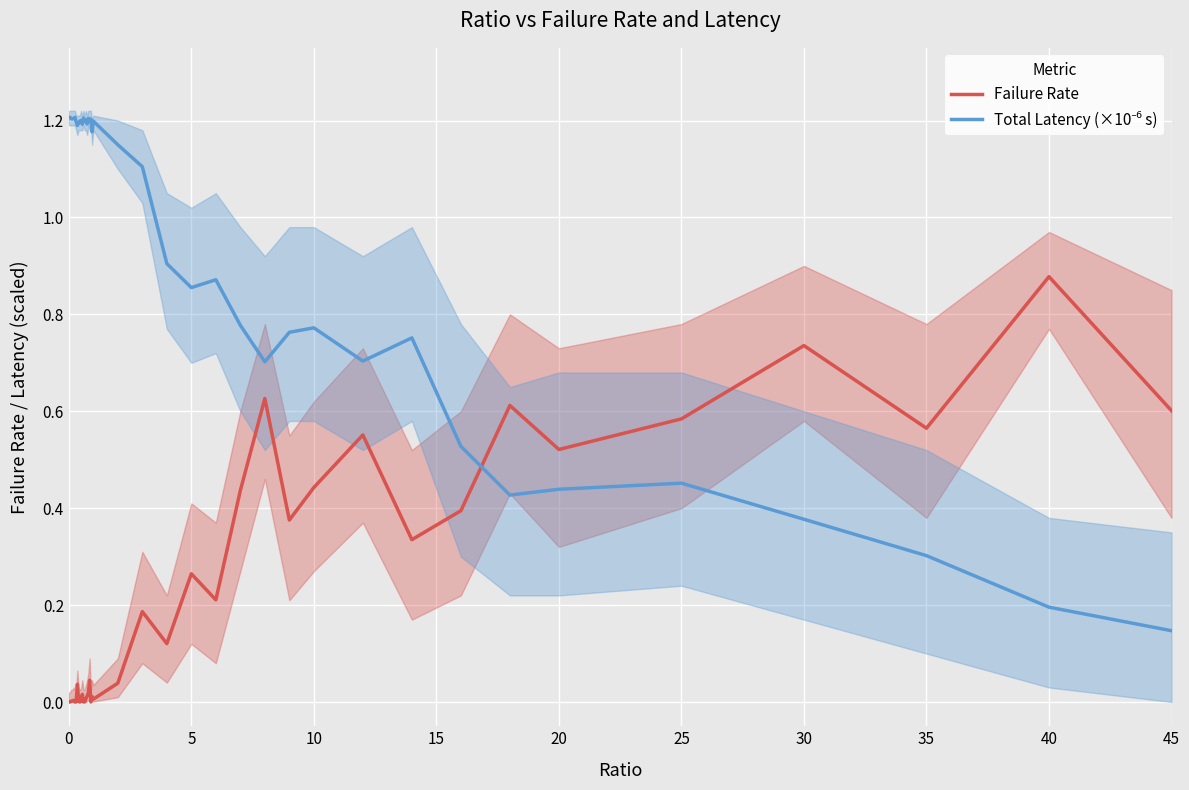

Which series changed the most between 18 and 26?

Failure Rate